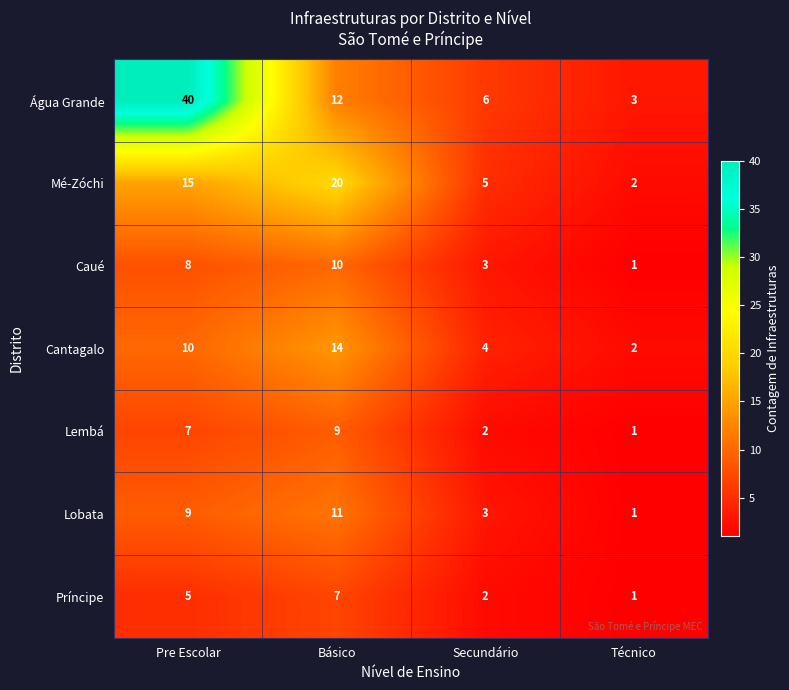

What is the sum of all Água Grande values?

61